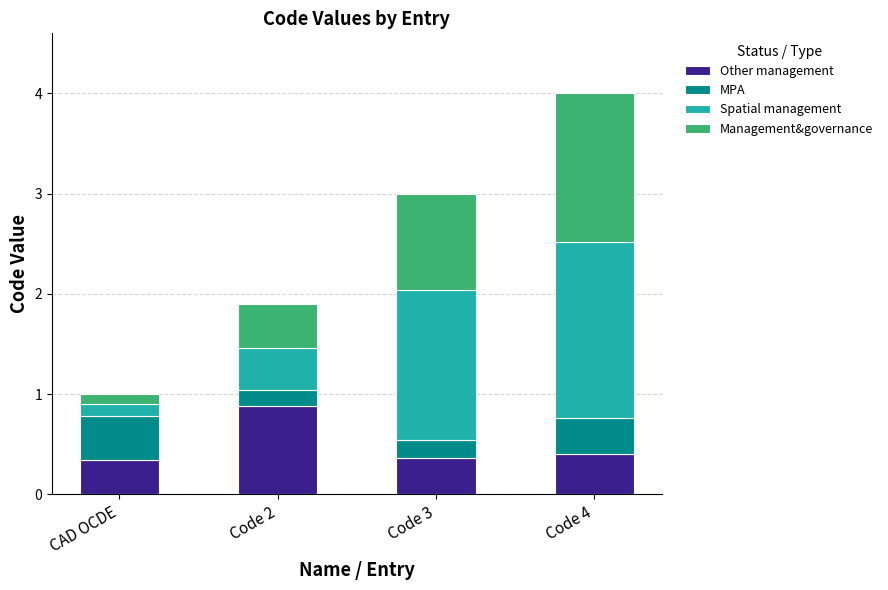

What is the total value across all series at CAD OCDE?

1.0